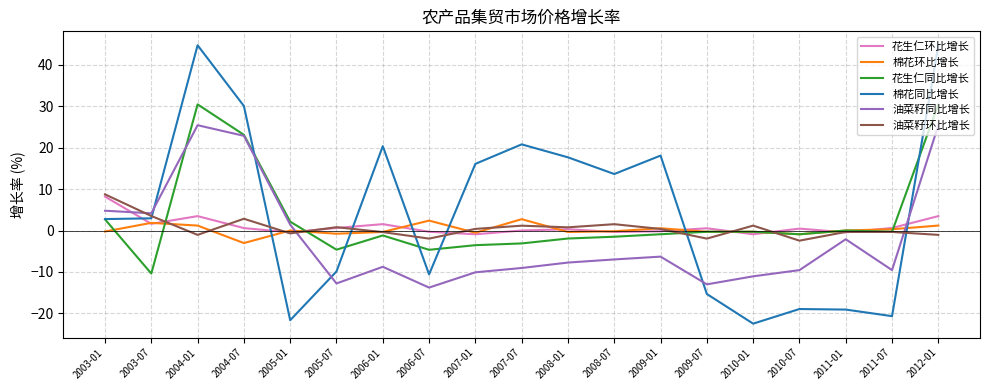

True or false: 棉花环比增长 has more than 1 interior local peaks.

True